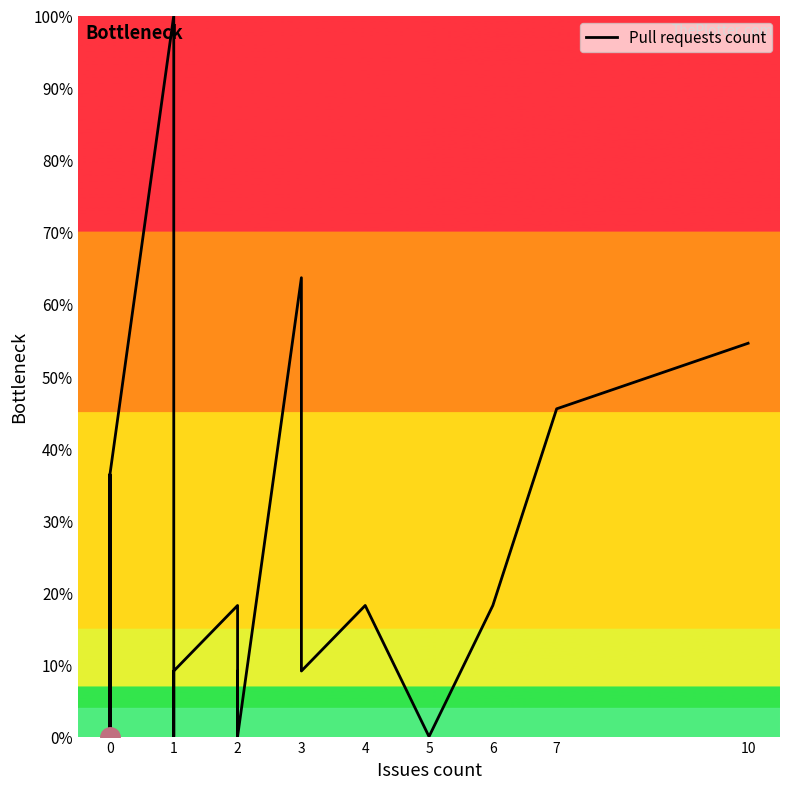

What is the label of the 5th point from the left?

4